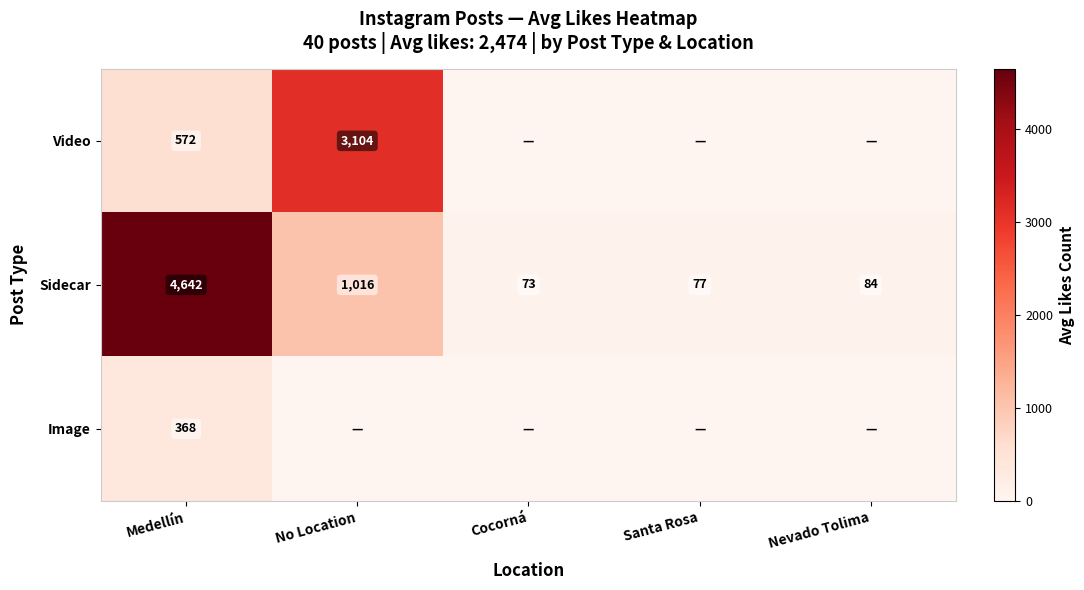

Rank the series at Medellín from lowest to highest value.

Image, Video, Sidecar